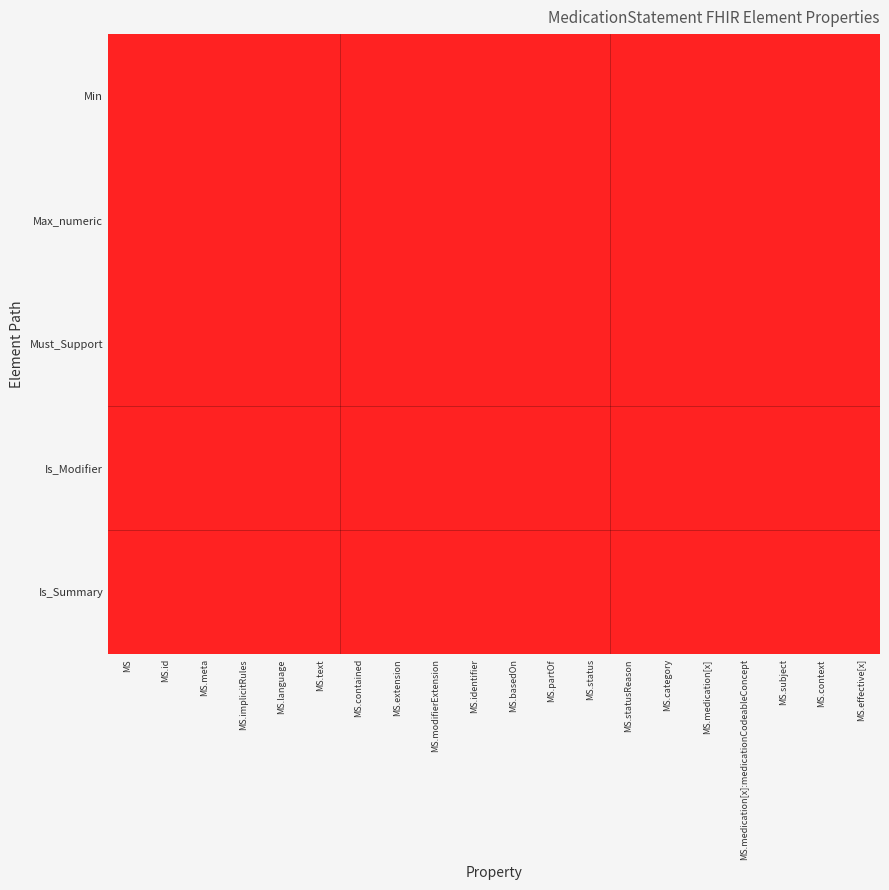

Between MS.category and MS.text, which is larger?

MS.category